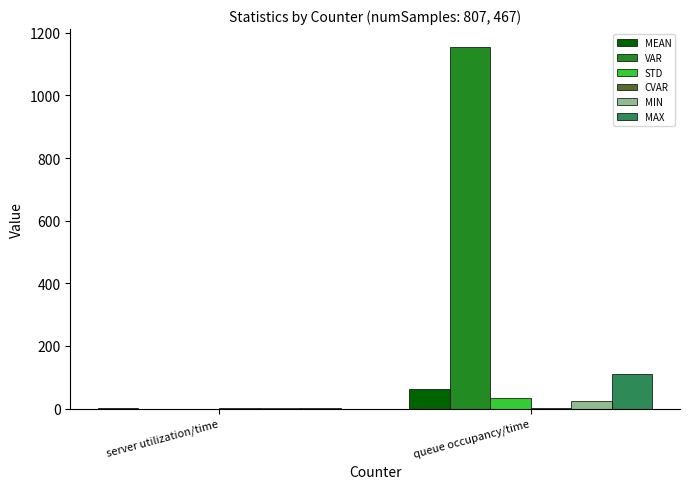

Does the chart contain stacked bars?

No